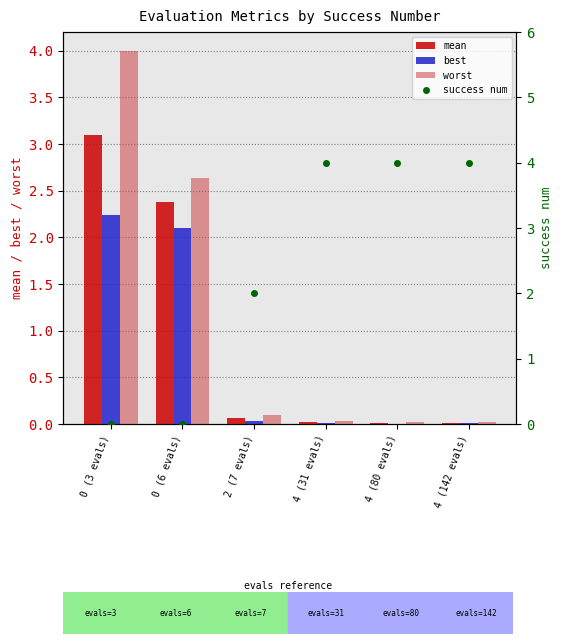

What is the average value of the worst series?

1.1